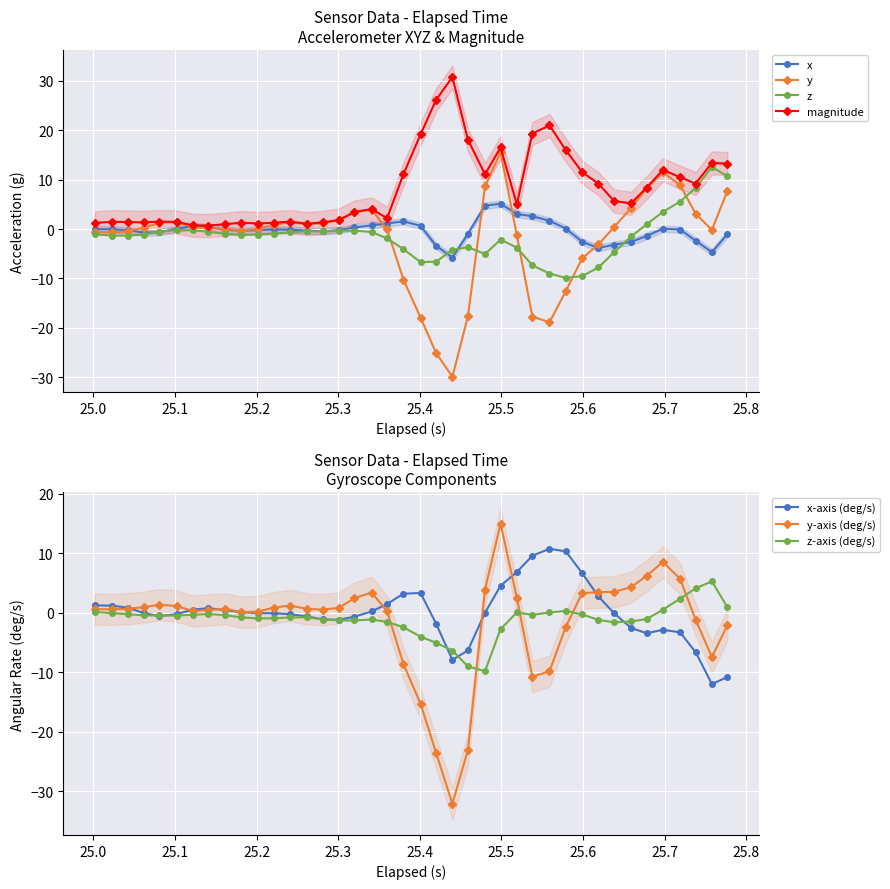

What position from the right is 25.638?

8